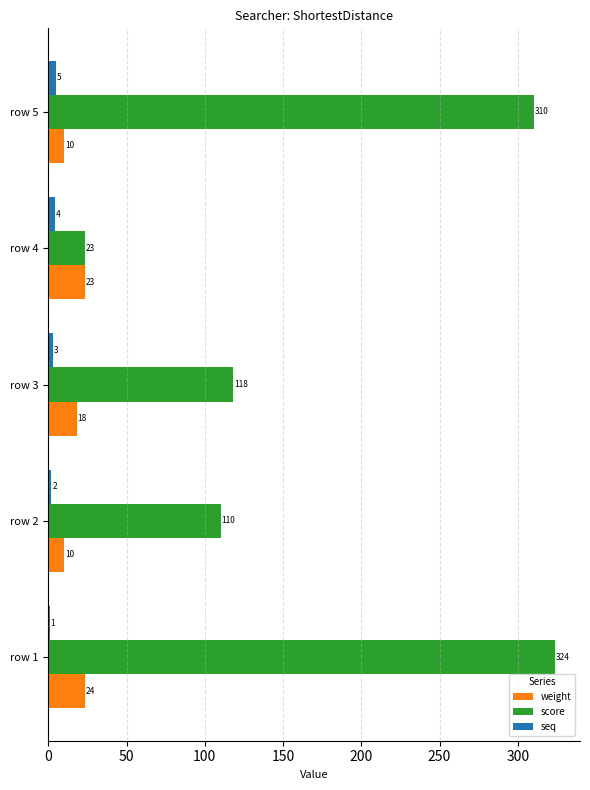

What is the highest value of the score series?

323.6